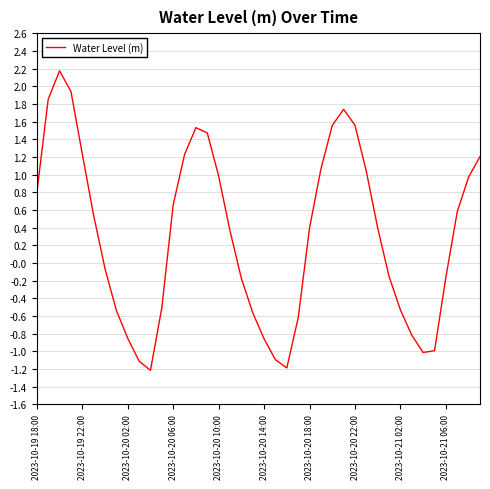

What is the maximum value shown in the chart?

2.2